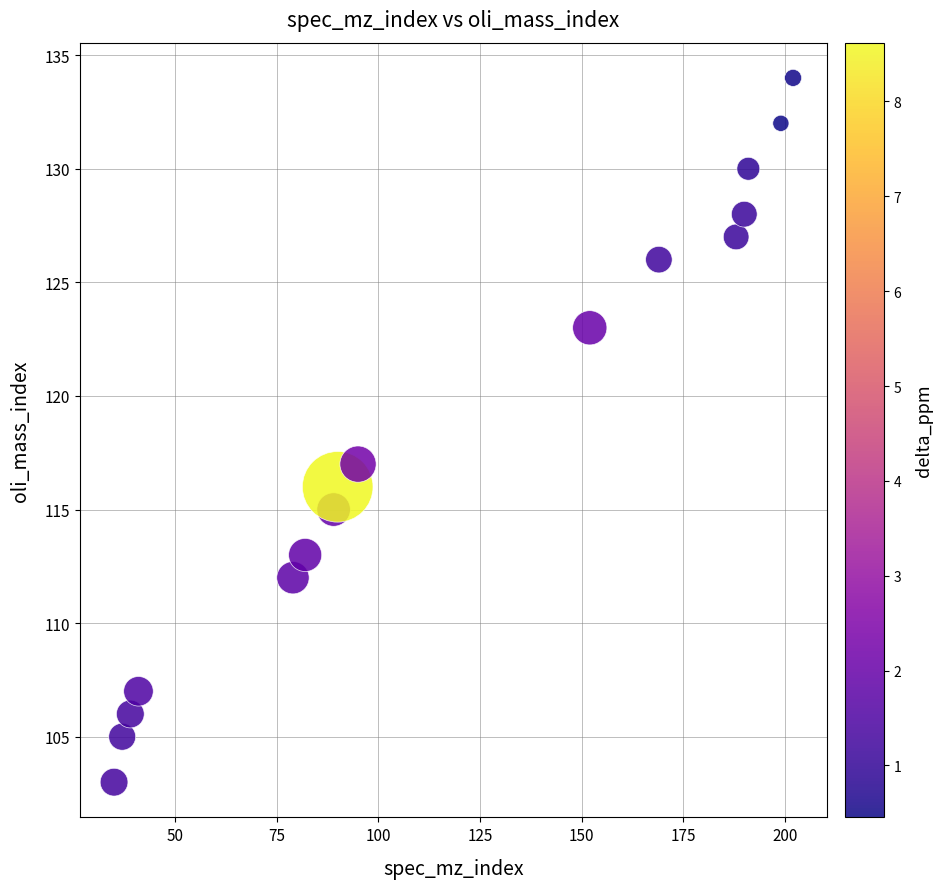

What is the range of X values (max minus min)?

167